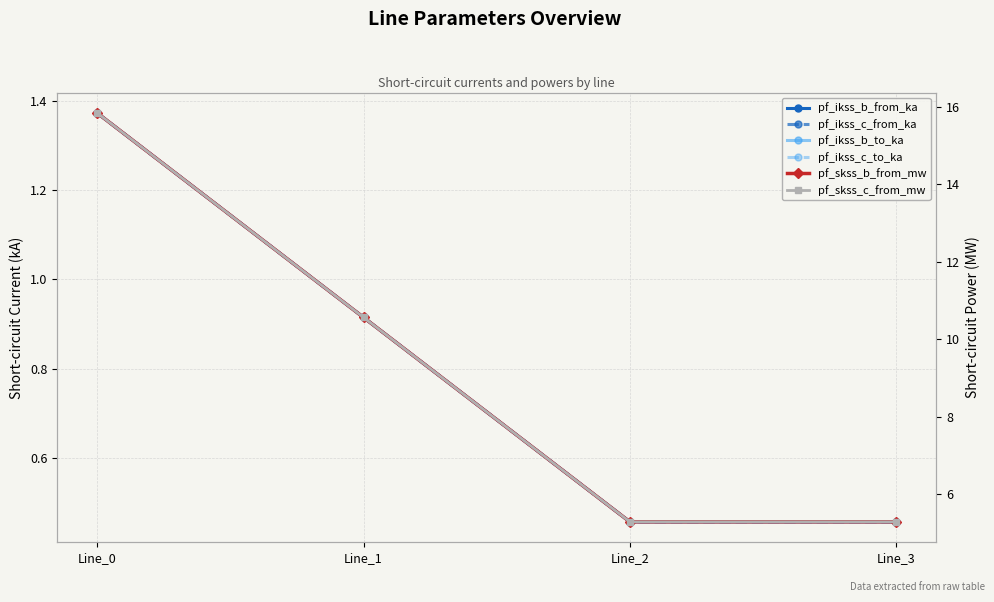

Which label corresponds to the largest value in the chart?

Line_0